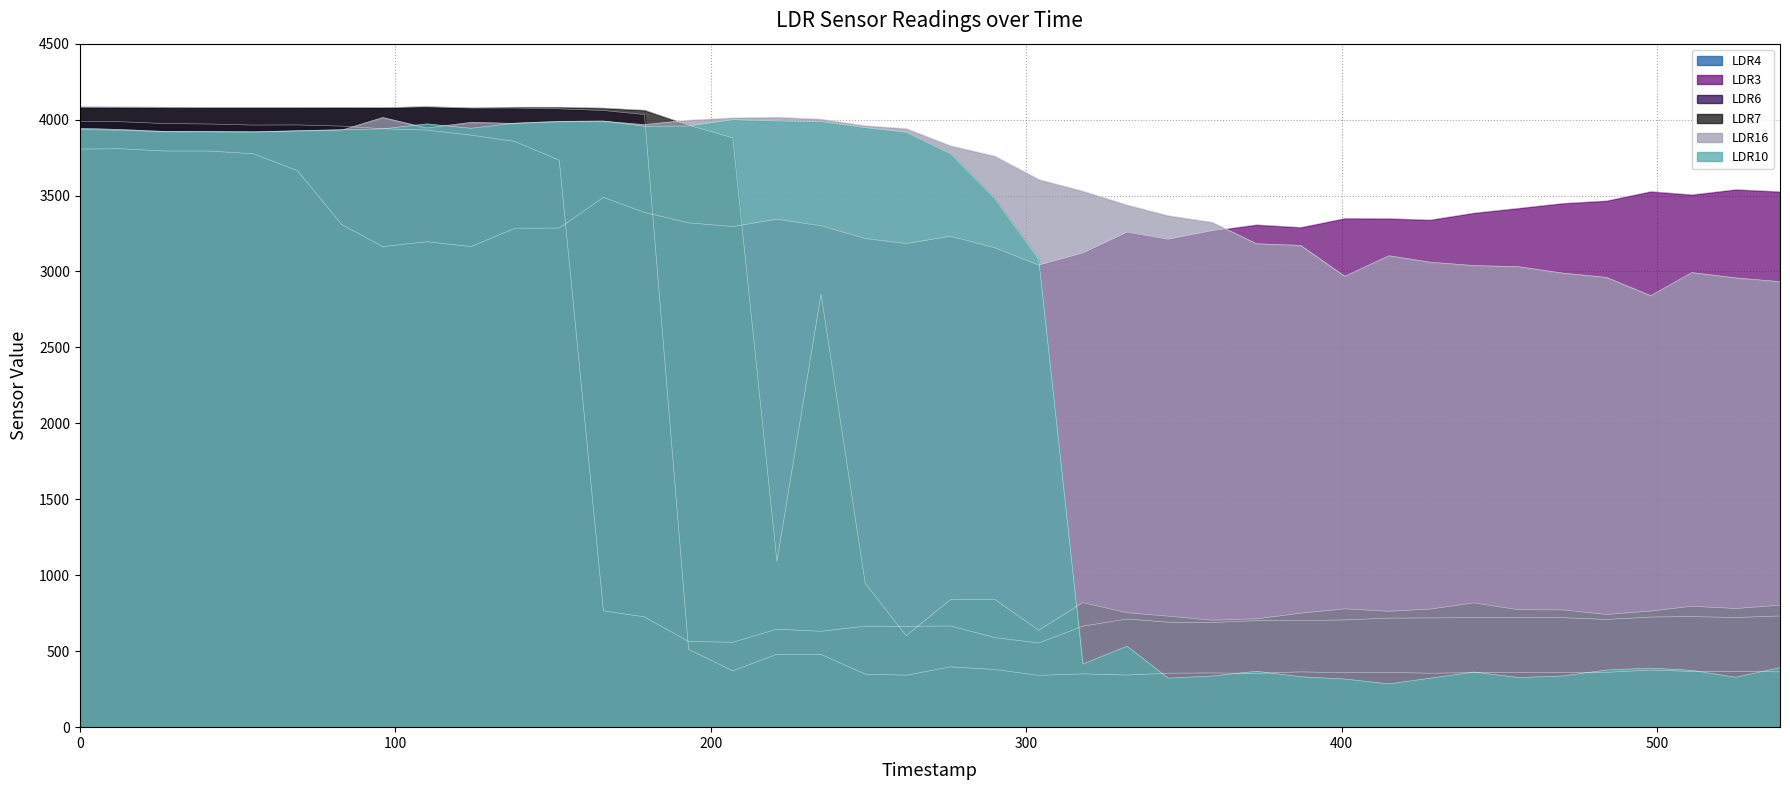

Where is the first local minimum for LDR6?

96